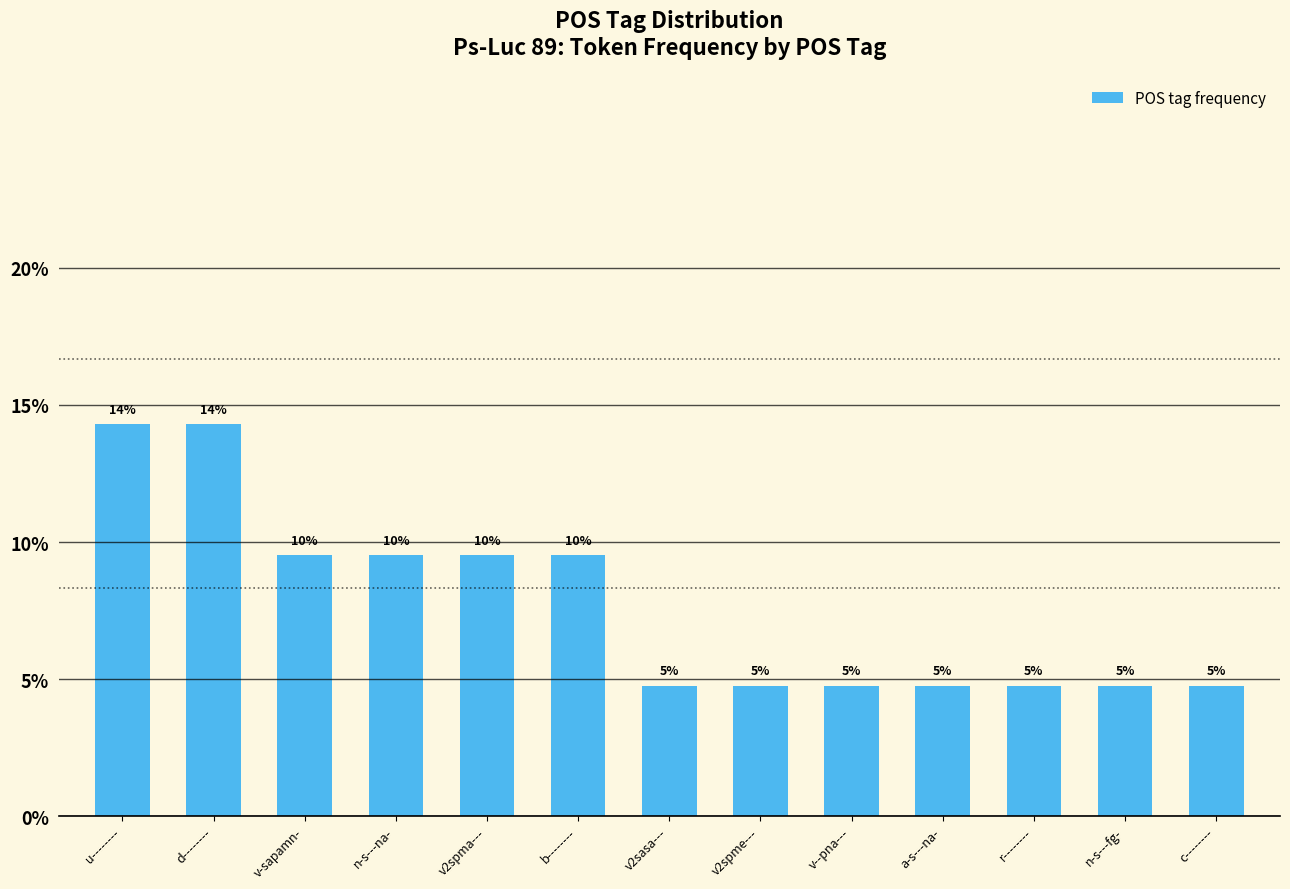

What is the minimum value shown in the chart?

4.8